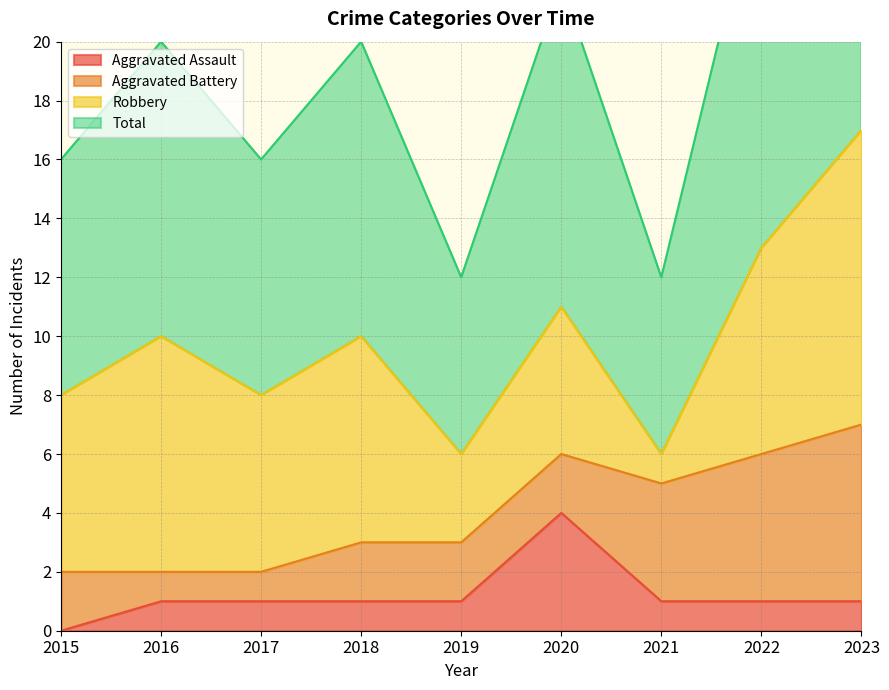

List the labels in order of Total value, smallest first.

2019, 2021, 2015, 2017, 2016, 2018, 2020, 2022, 2023